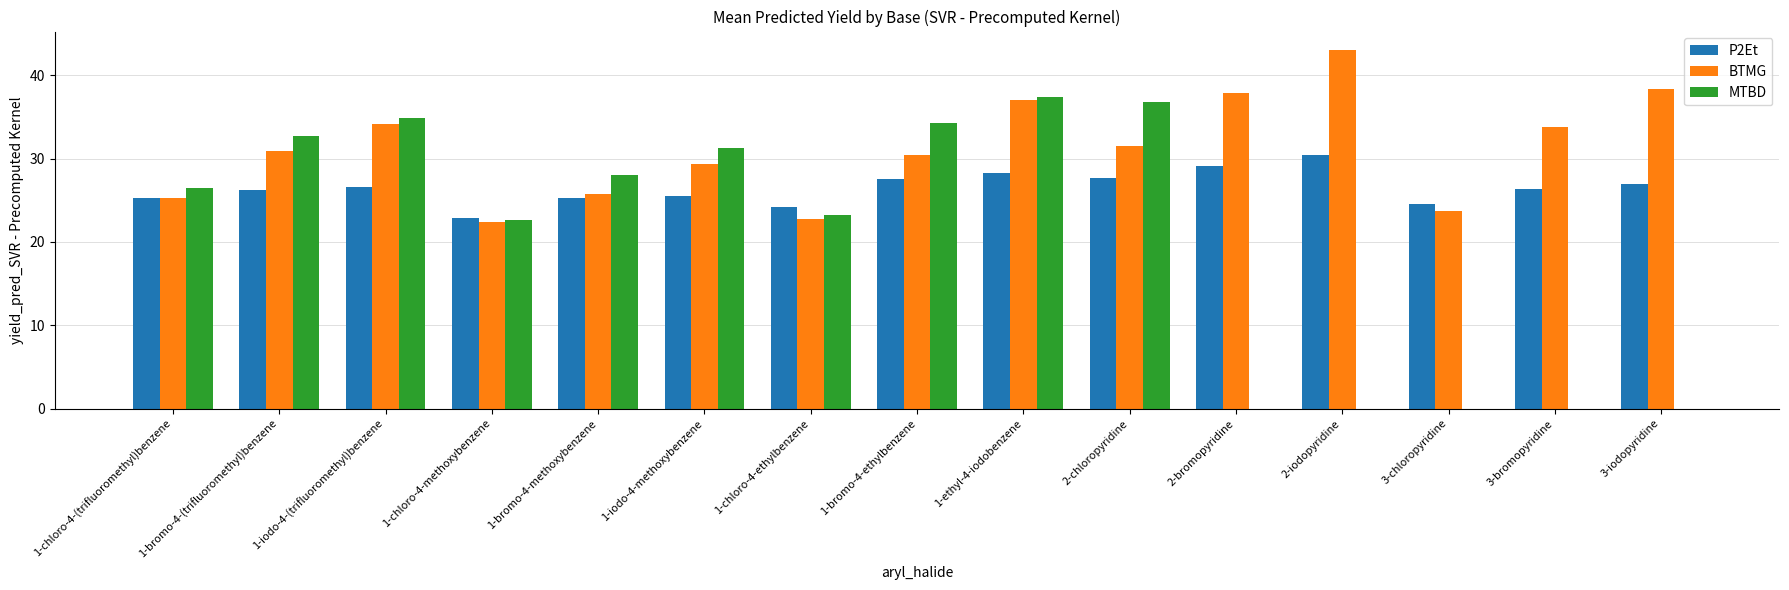

What is the sum of all MTBD values?

307.7